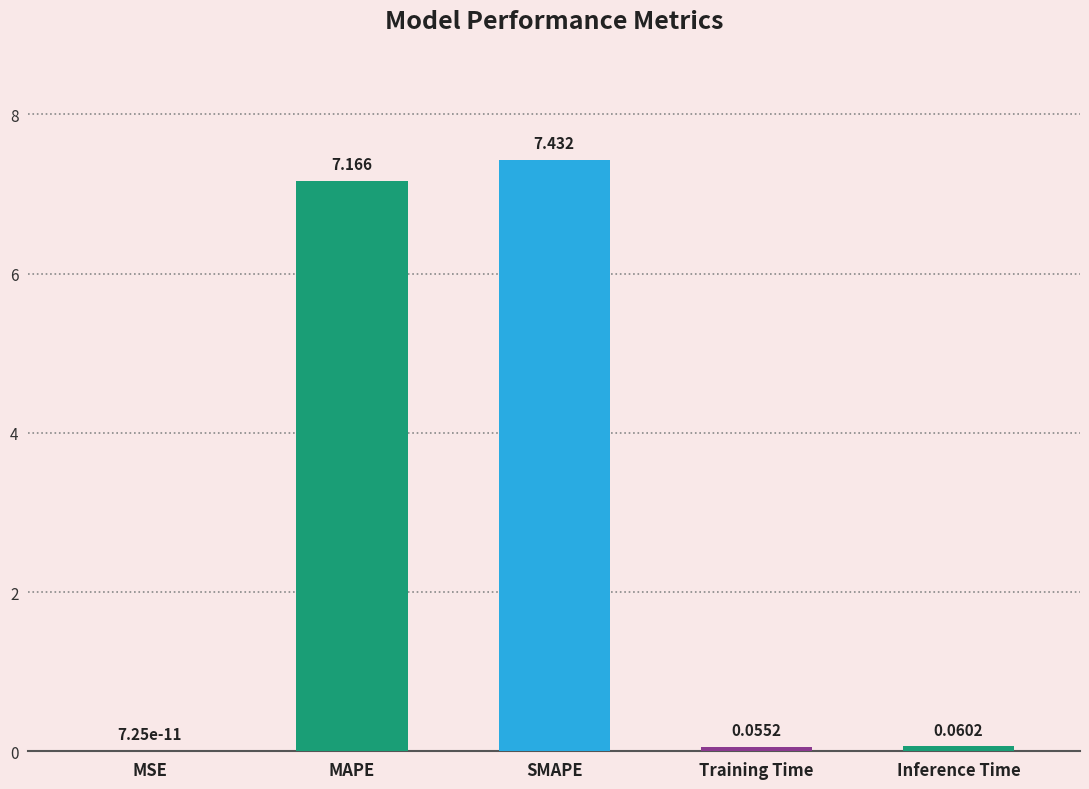

Which has a higher value, Training Time or Inference Time?

Inference Time